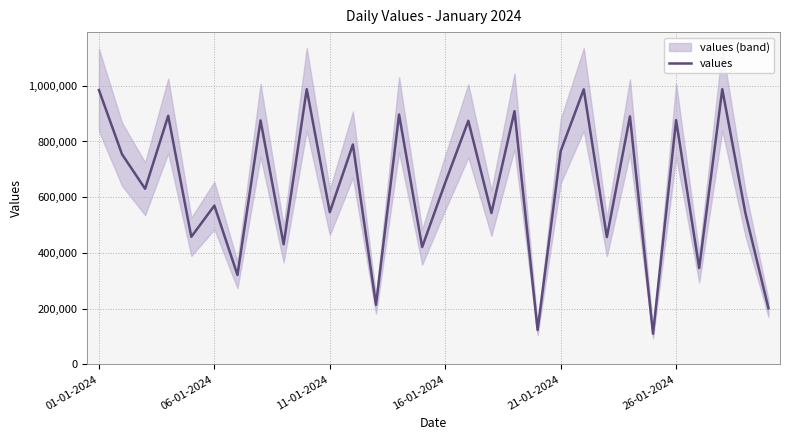

What is the maximum value for values?

987654